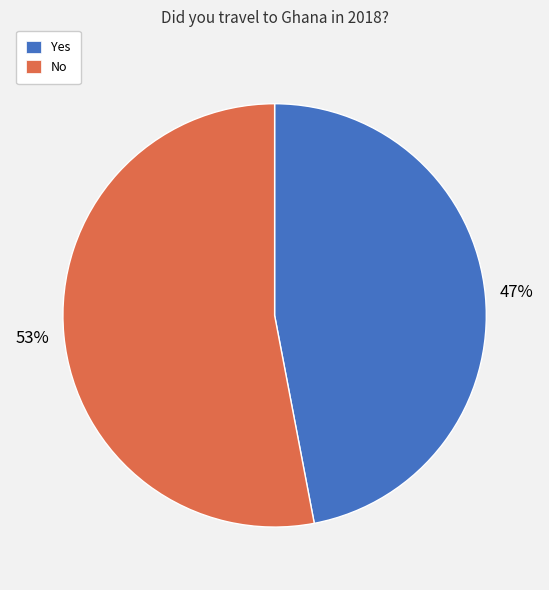

Combined, do No and Yes account for over 50%?

Yes